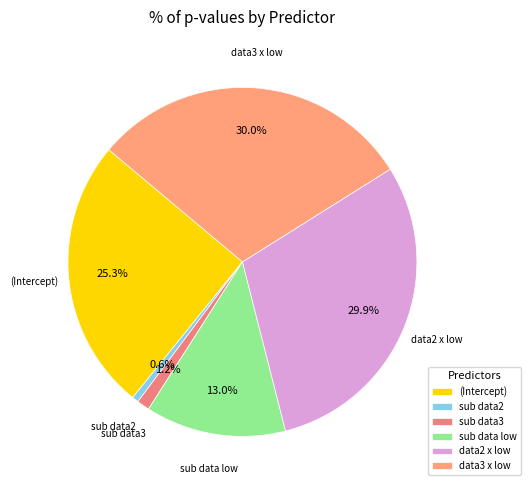

Count the number of slices in the pie.

6